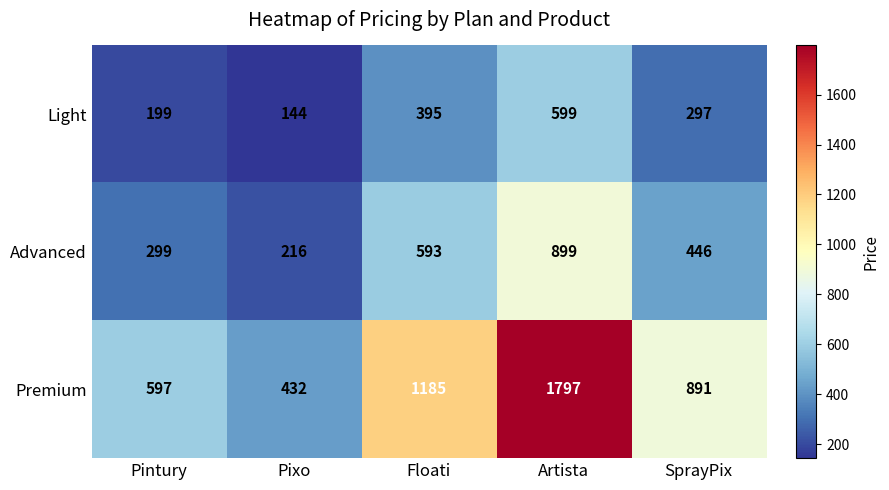

What is the difference between the highest and lowest values at Pintury?

398